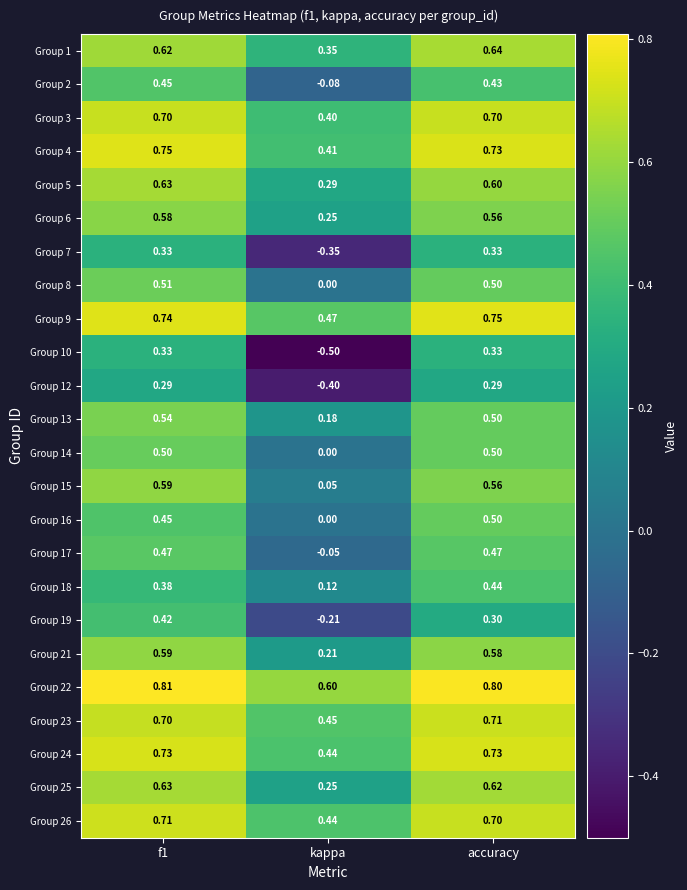

Is the value of Group 3 at kappa greater than the value of Group 10 at accuracy?

Yes